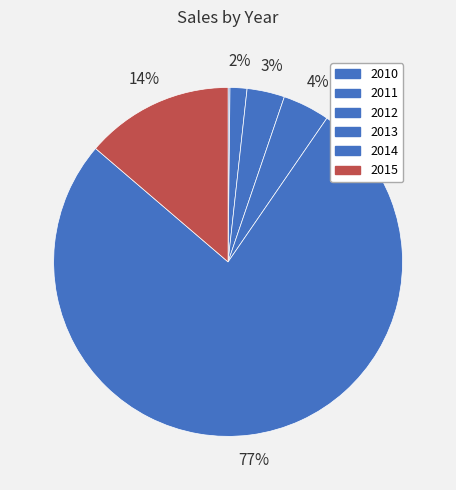

Is there a majority slice in this chart?

Yes